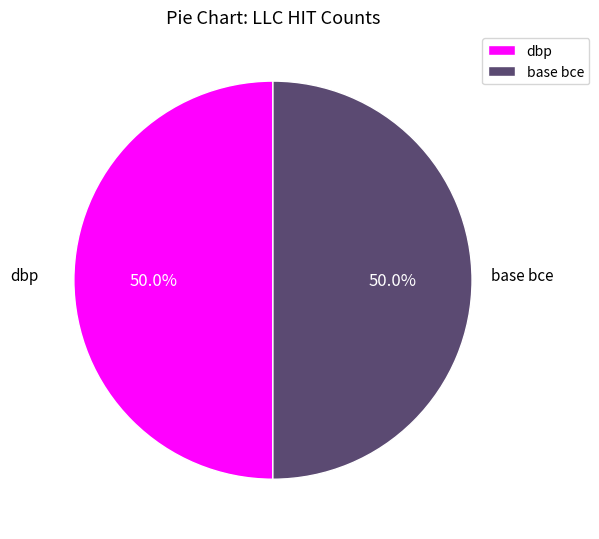

What percentage is NOT represented by base bce?

50.0%